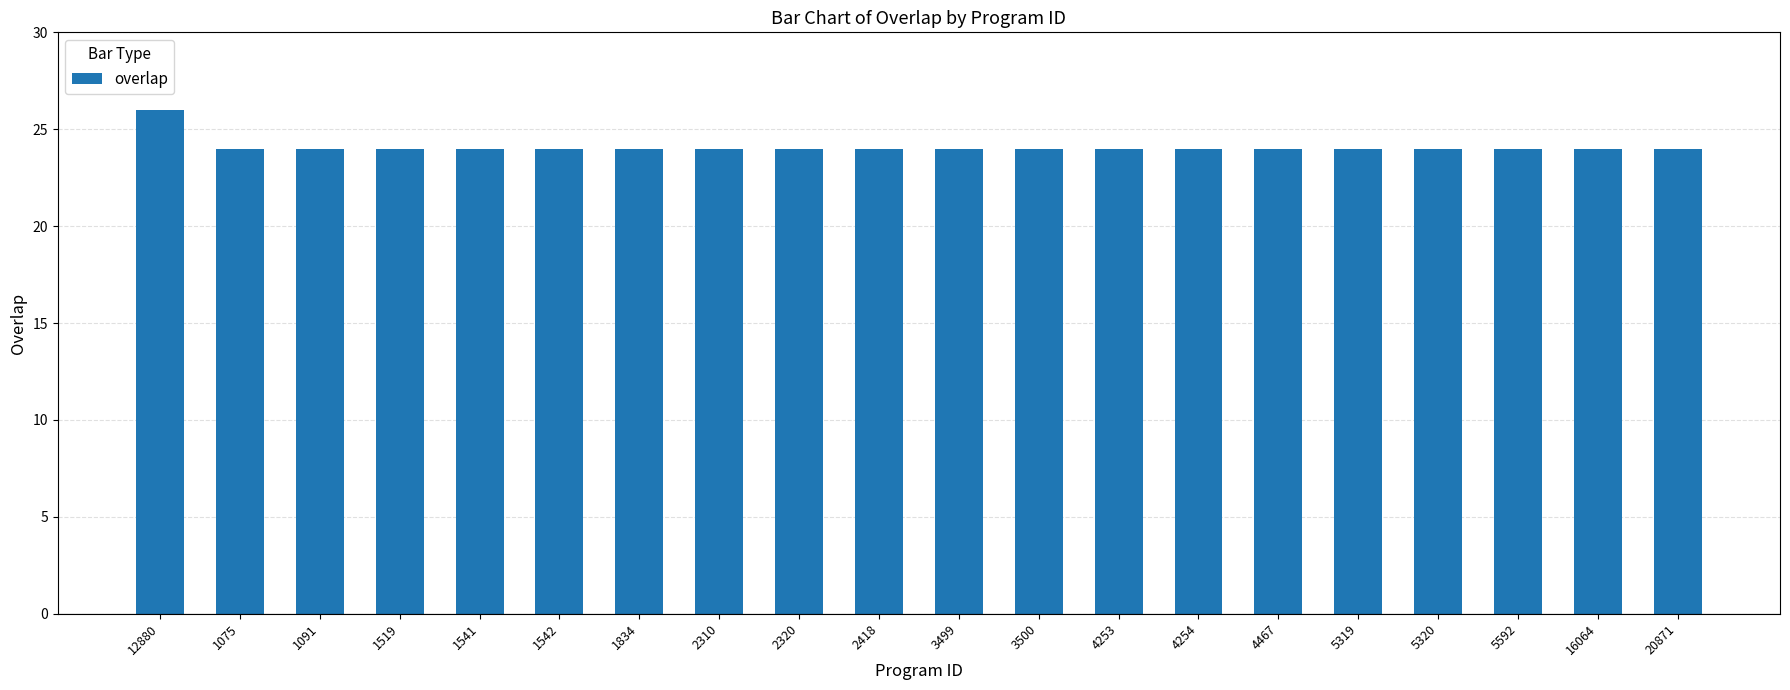

What is the value of the 13th bar from the left?

24